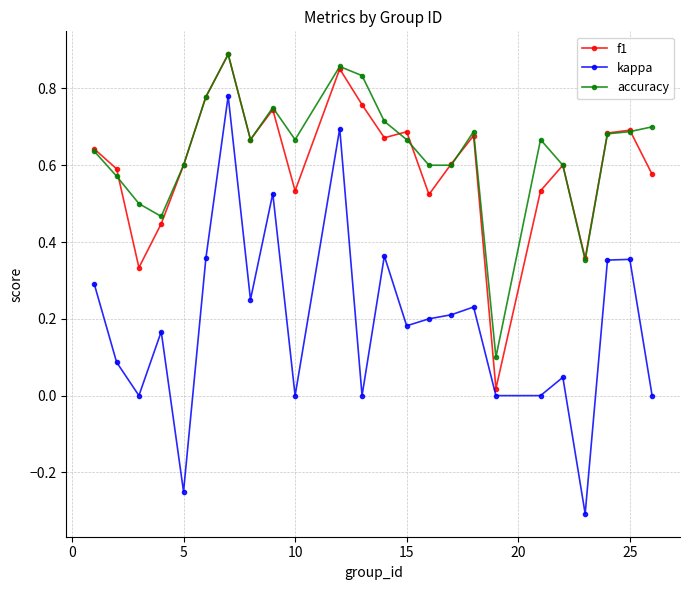

How many distinct data groups are displayed?

3